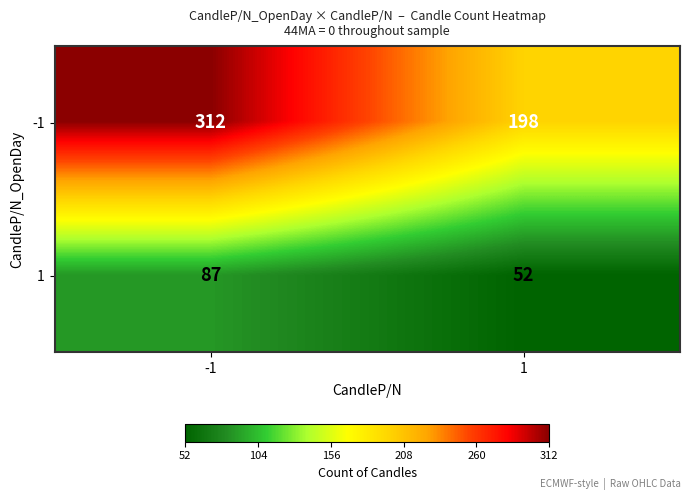

What value does the -1 series have at 1, to the nearest 10?

200